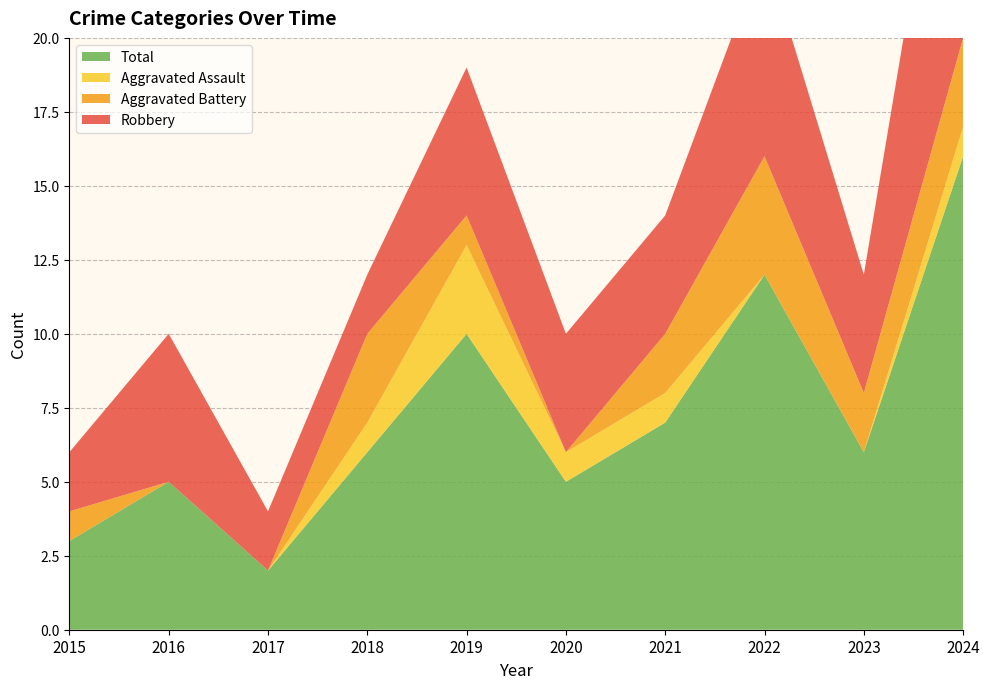

Reading left to right, what are all the values shown in this chart?

Robbery: 2015=2	2016=5	2017=2	2018=2	2019=5	2020=4	2021=4	2022=7	2023=4	2024=12
Aggravated Battery: 2015=1	2016=0	2017=0	2018=3	2019=1	2020=0	2021=2	2022=4	2023=2	2024=3
Aggravated Assault: 2015=0	2016=0	2017=0	2018=1	2019=3	2020=1	2021=1	2022=0	2023=0	2024=1
Total: 2015=3	2016=5	2017=2	2018=6	2019=10	2020=5	2021=7	2022=12	2023=6	2024=16